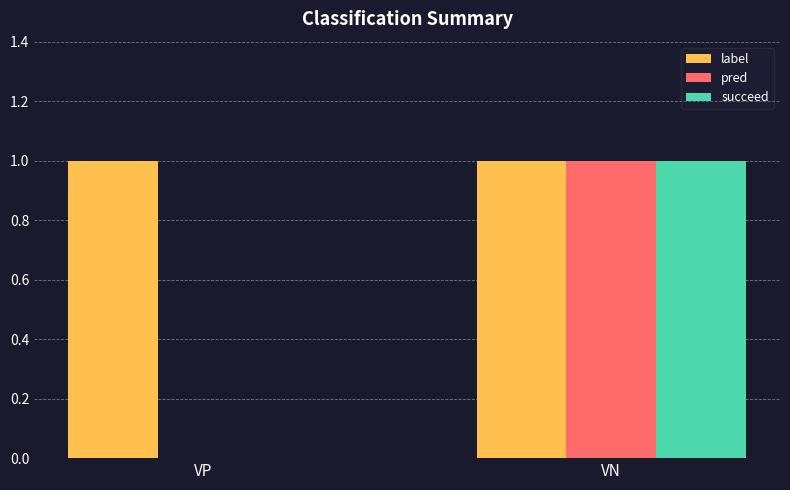

The value of pred at VP is 0. True or false?

True